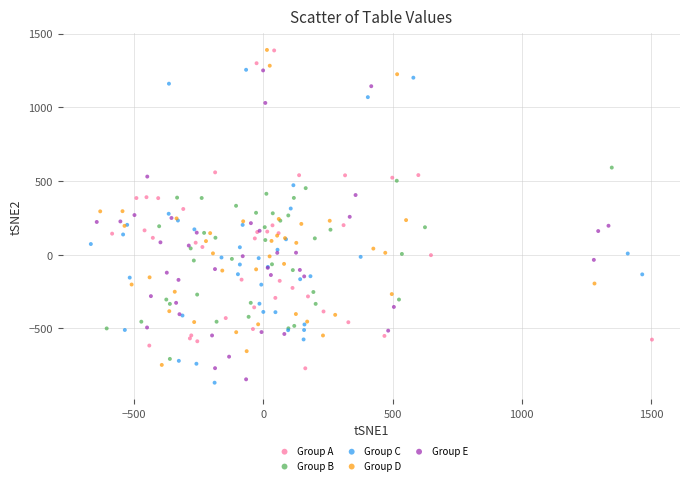

What are all the series names shown in the legend?

Group A, Group B, Group C, Group D, Group E